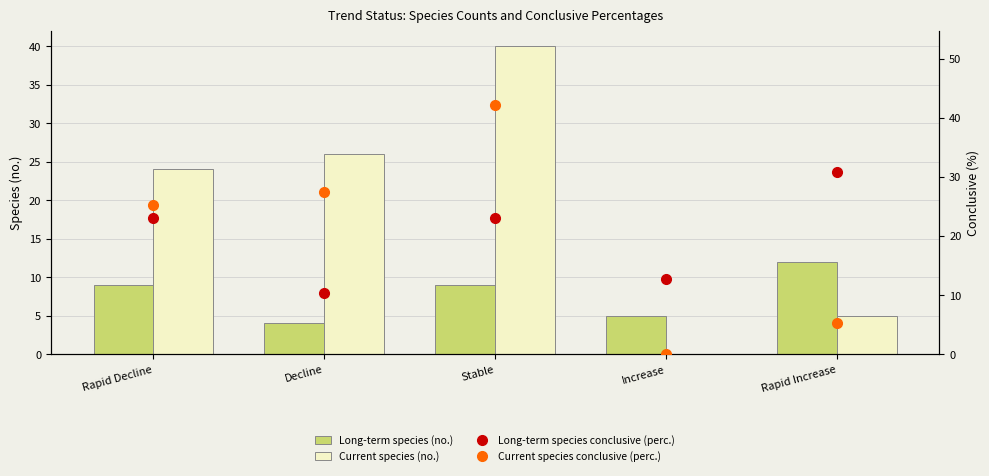

How many series are shown in this chart?

4